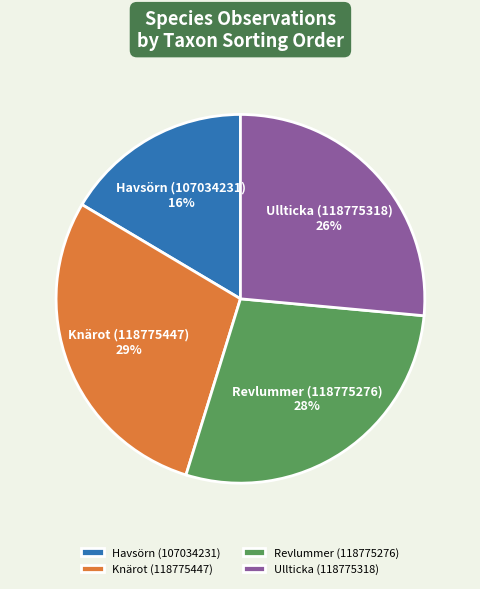

Is there a majority slice in this chart?

No